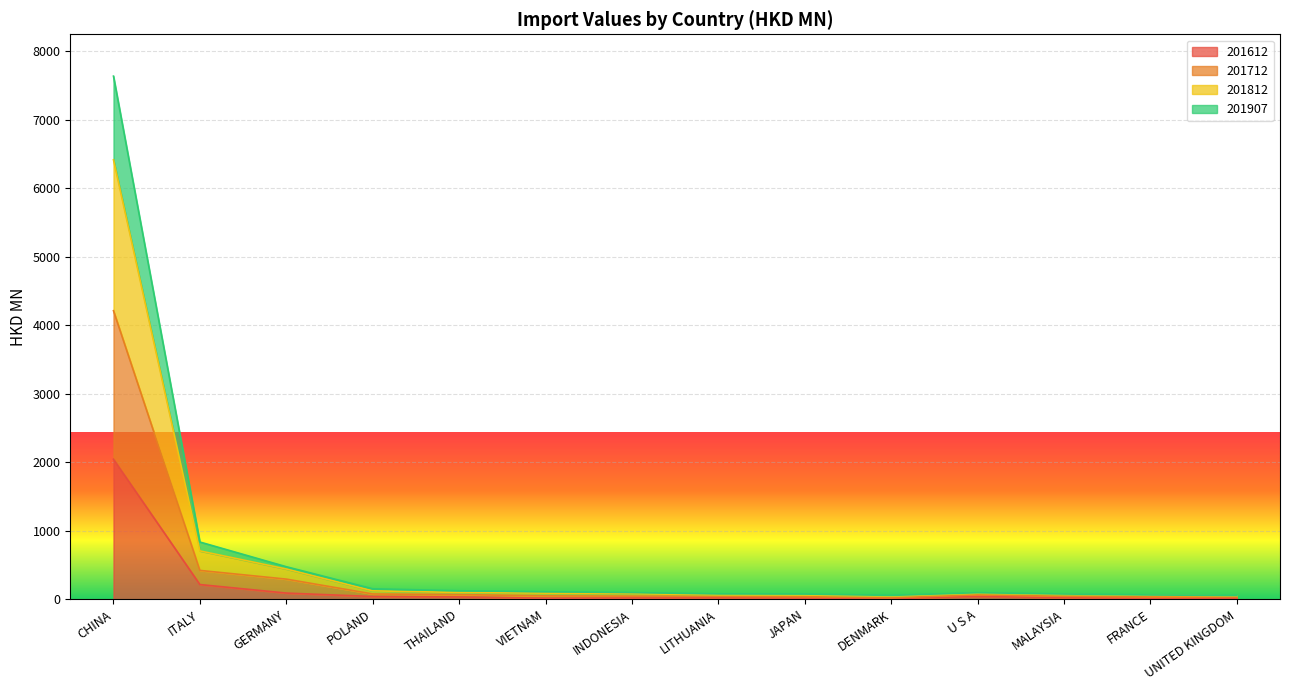

Reading left to right, transcribe all the data shown in this chart.

201612: 2042.4	213.4	89.3	38.9	32.5	14.2	17.1	19.4	15.6	7.6	41.0	21.4	11.2	16.6
201712: 4209.5	419.9	292.9	76.1	67.2	48.4	44.1	41.0	36.3	20.0	63.5	41.6	34.8	34.6
201812: 6412.2	704.7	440.5	121.9	97.9	88.3	79.8	63.0	60.8	44.7	85.1	67.5	56.2	47.8
201907: 7632.9	834.2	473.6	151.5	123.0	108.3	96.6	77.2	74.8	55.1	94.8	75.6	61.7	53.3